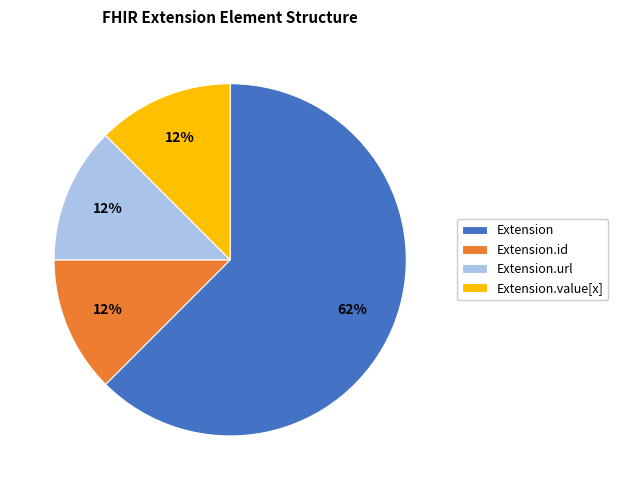

Is it true that Extension.url is 99% of the pie?

False